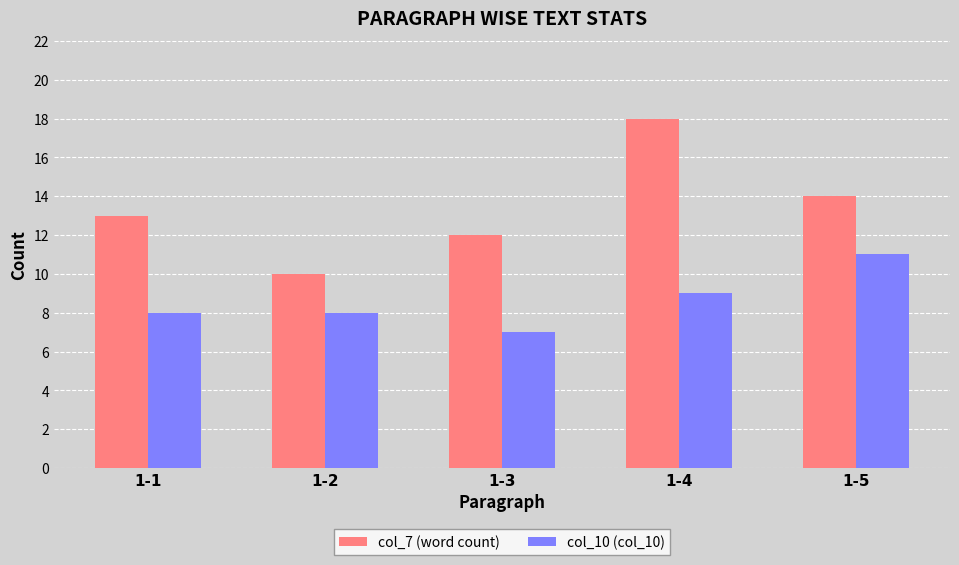

What is the maximum value for col_7 (word count)?

18